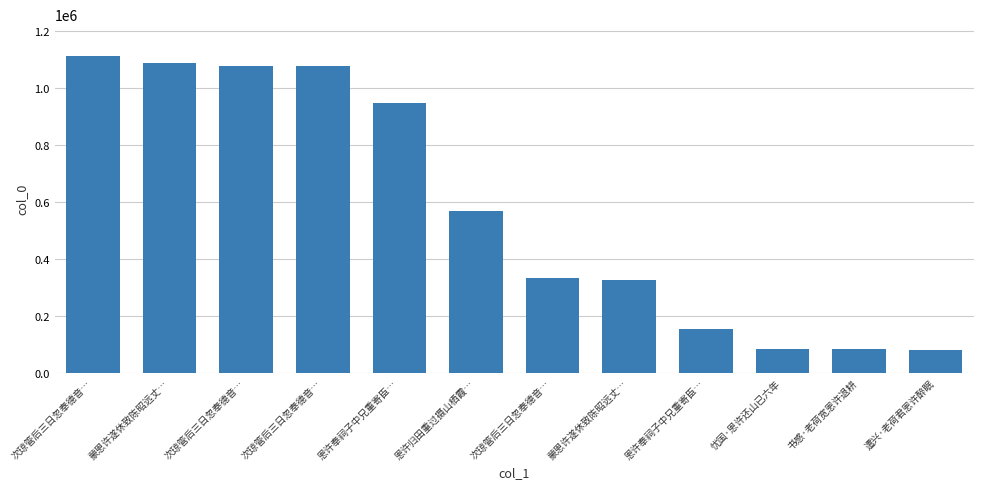

What is the smallest value displayed?

80535